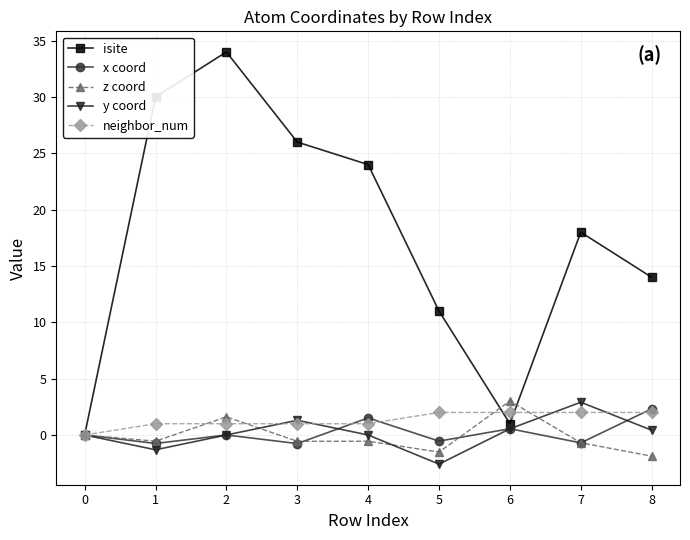

What is the average value of the z coord series?

-0.1